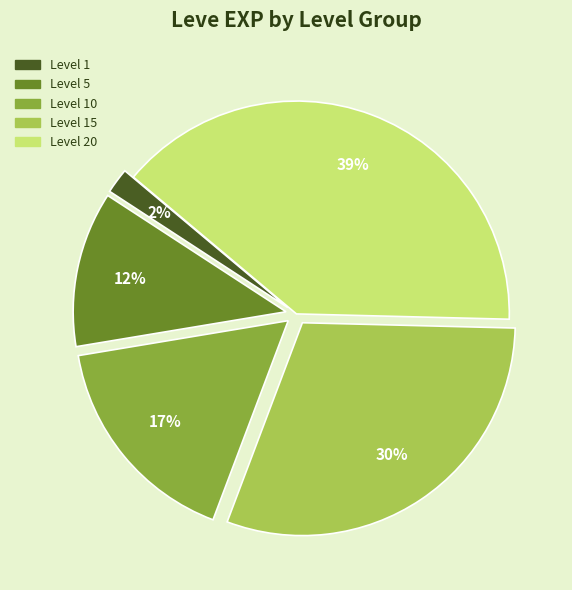

To the nearest percent, what is the average slice percentage?

20%